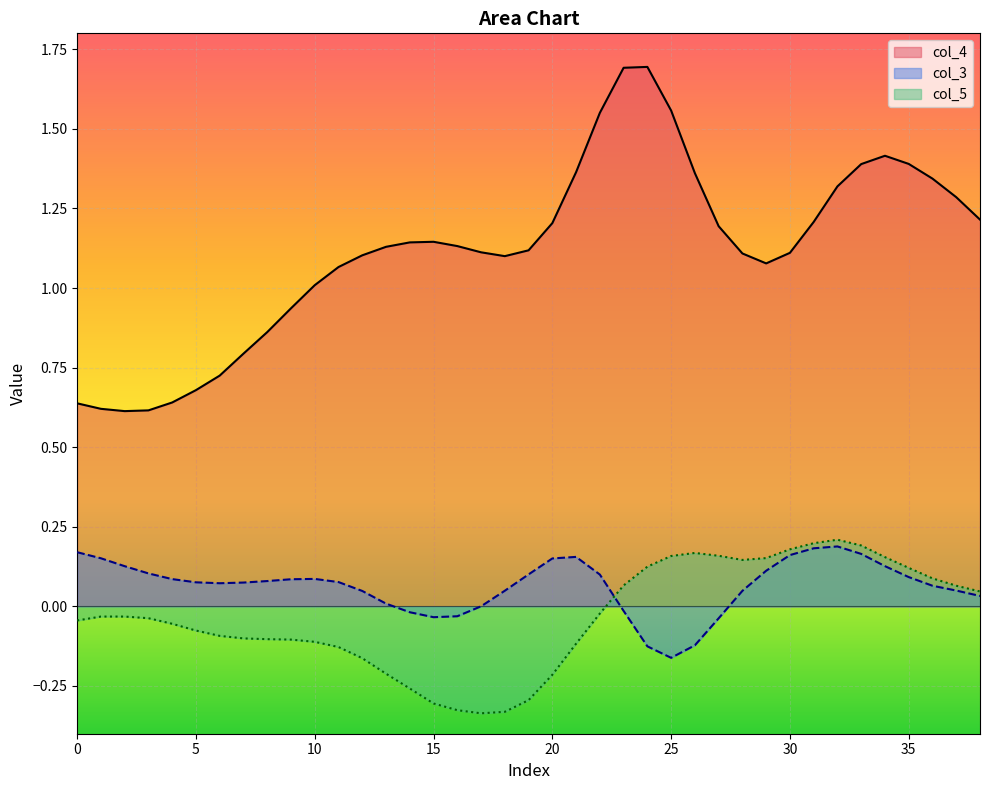

Which series has the largest total across all categories?

col_4